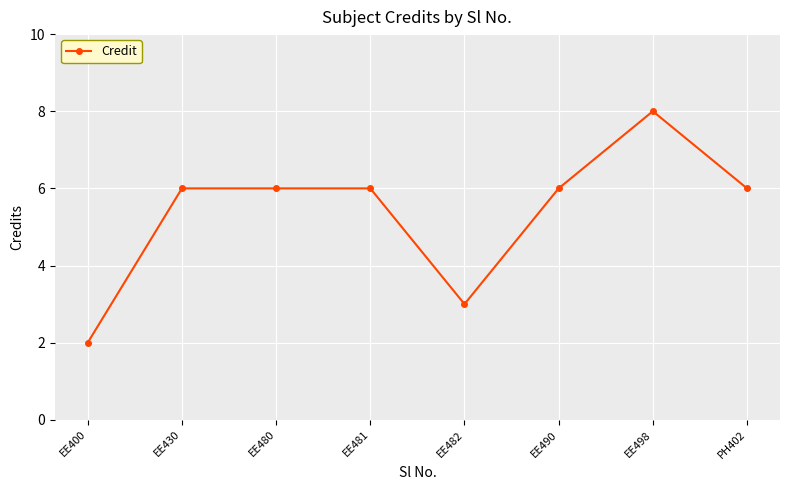

Is it true that the value at EE400 is 3?

False